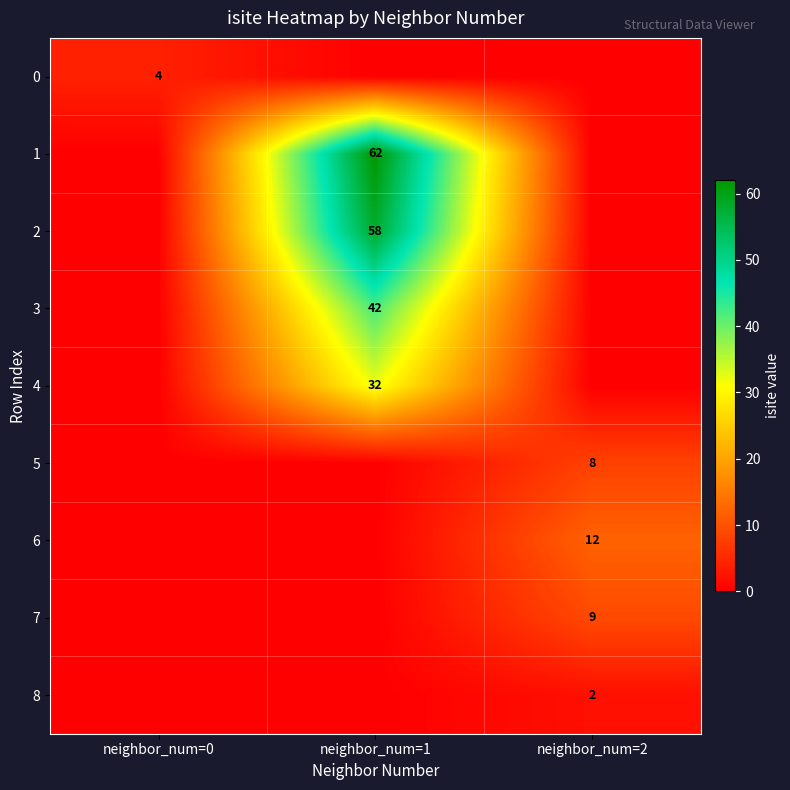

At which category is the sum across all series the highest?

neighbor_num=1